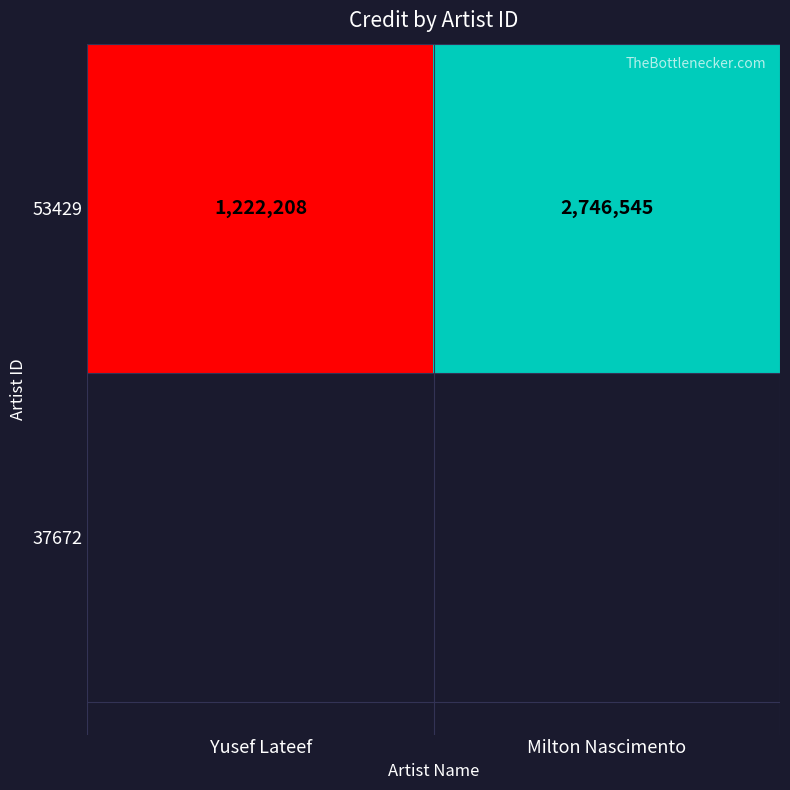

At which label is the value closest to 1984376?

Yusef Lateef